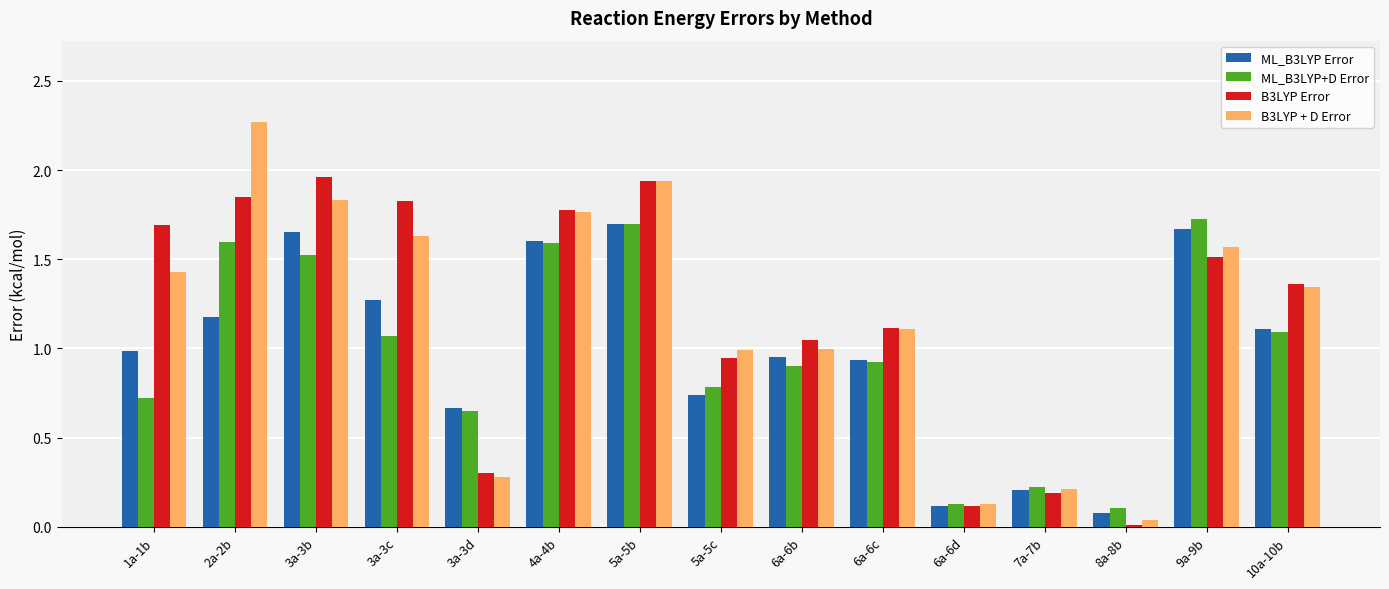

Is it true that ML_B3LYP Error equals 0.5 at 1a-1b?

False